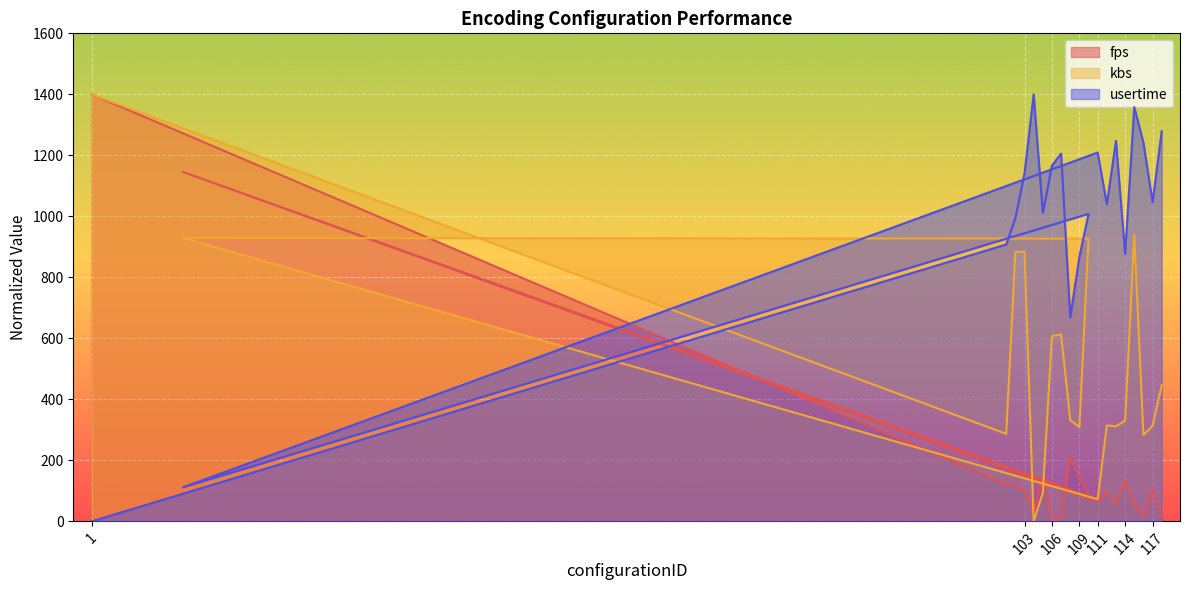

The fps series shows 53.7 at 102. True or false?

False